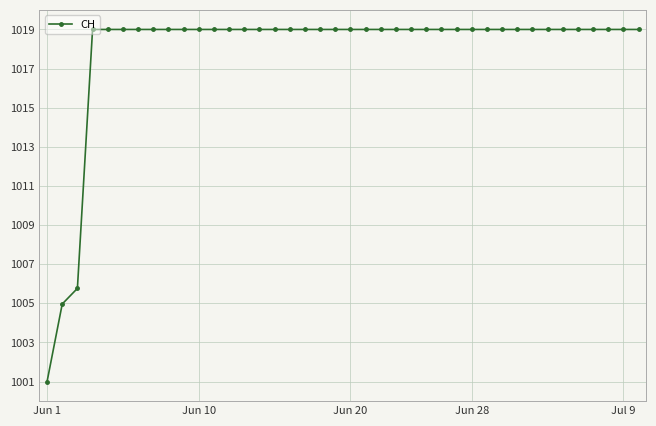

What is the minimum value shown in the chart?

1001.0